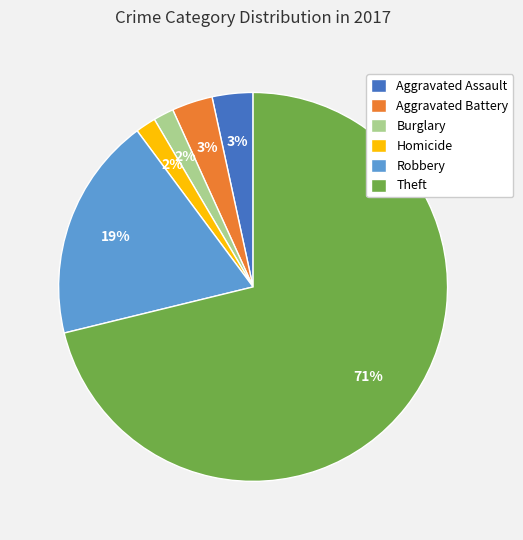

To the nearest percent, what portion does Aggravated Assault represent?

3%